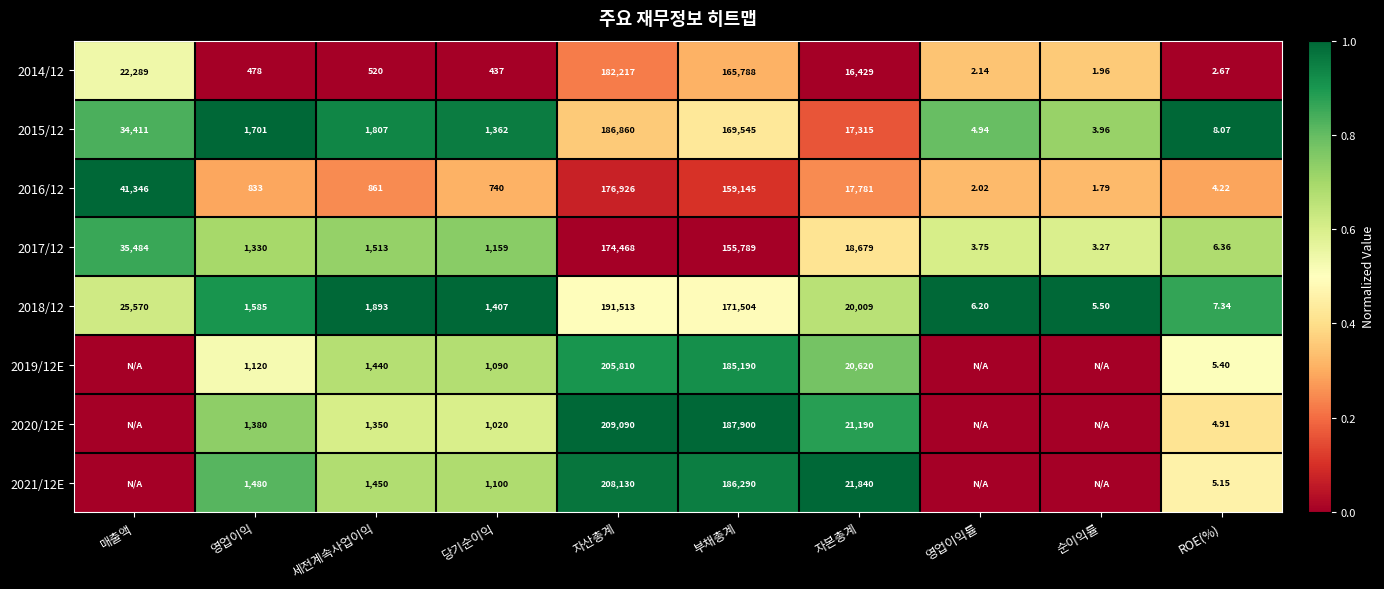

Which category has the lowest value in the 2016/12 series?

순이익률